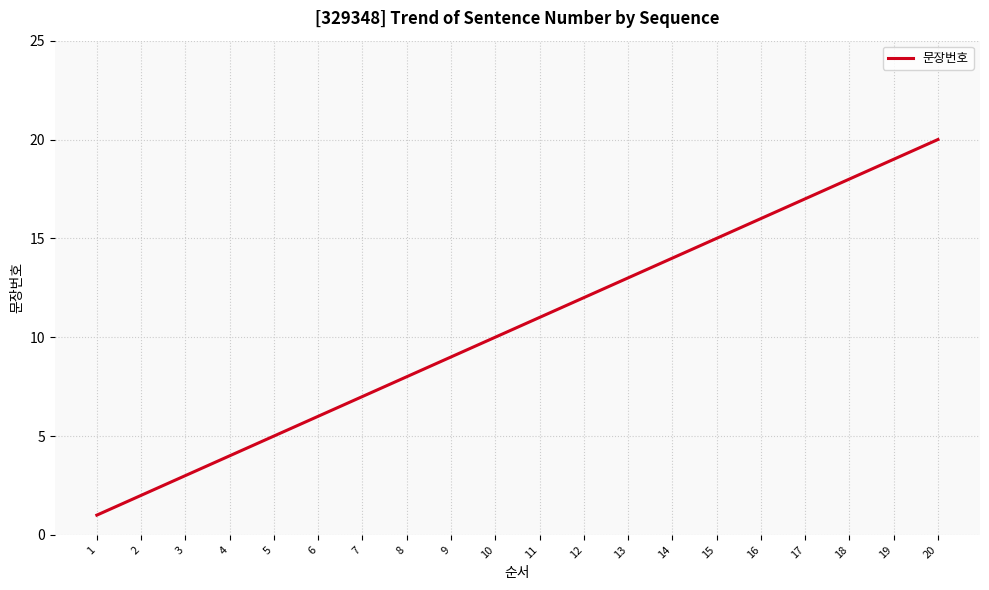

Is this an area chart (filled region under the line)?

No